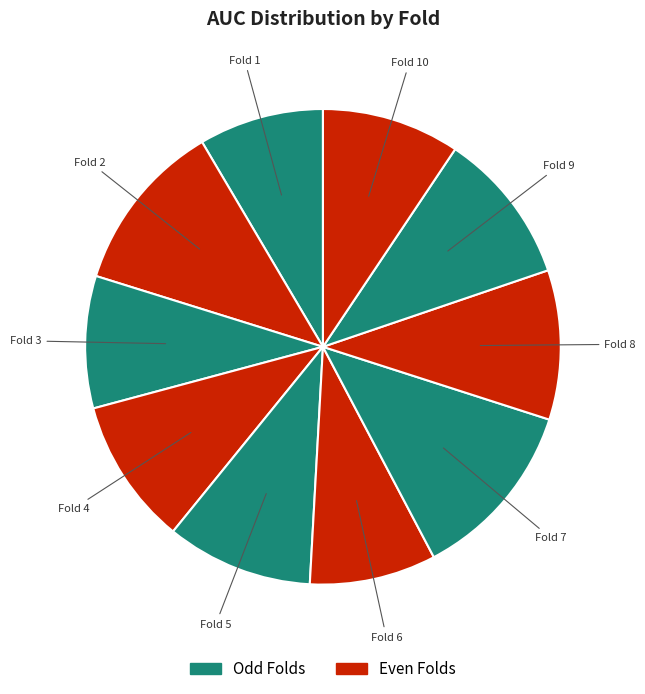

How many slices are in this pie chart?

10